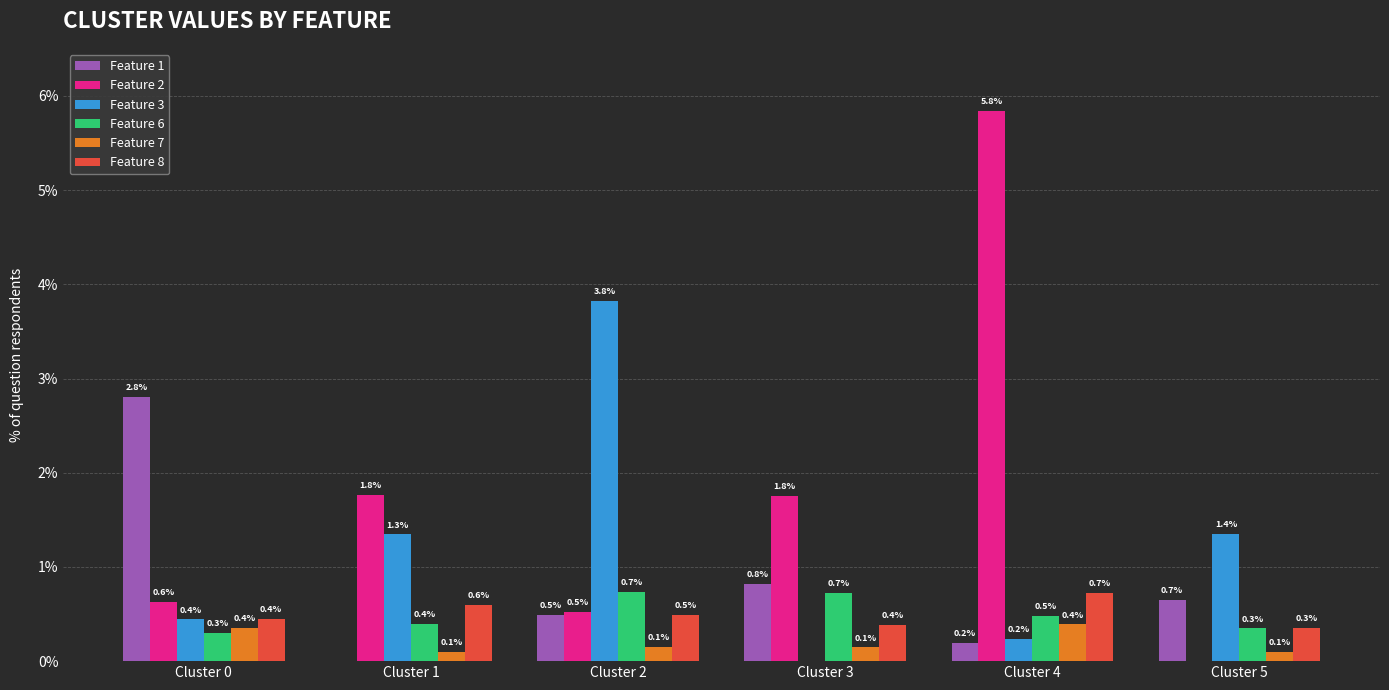

True or false: Feature 6 has a value of 0.0 at Cluster 1.

False